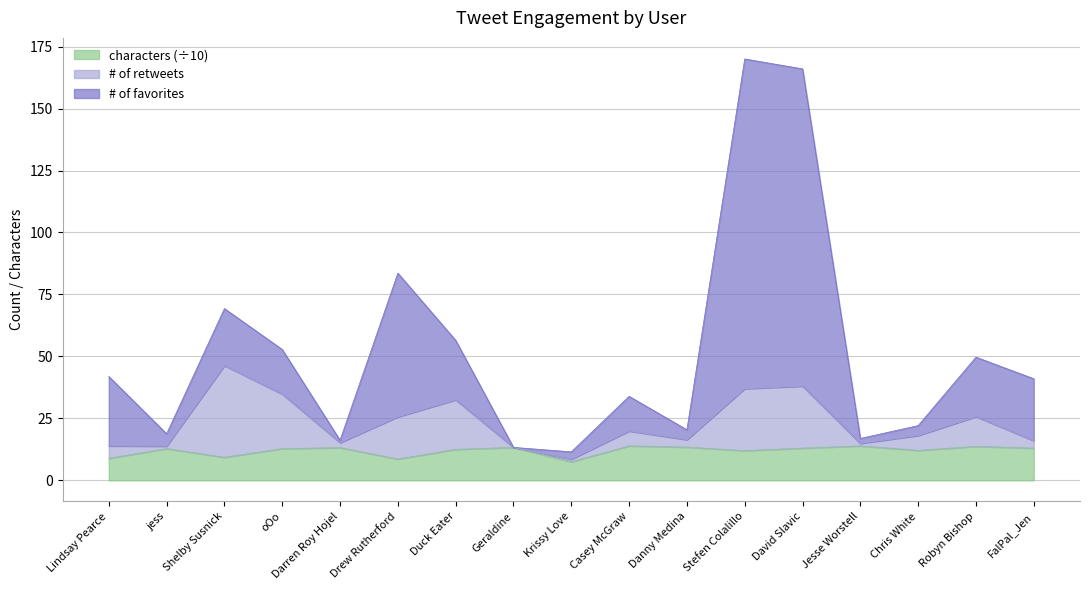

What is the total value across all series at Drew Rutherford?

83.6